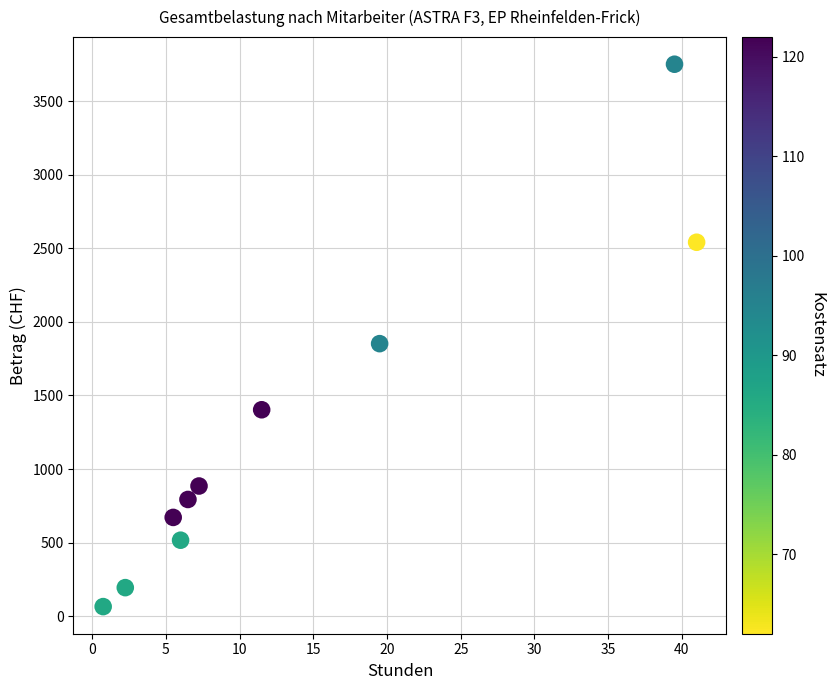

What Y value in the scatter plot is closest to 1908?

1852.5